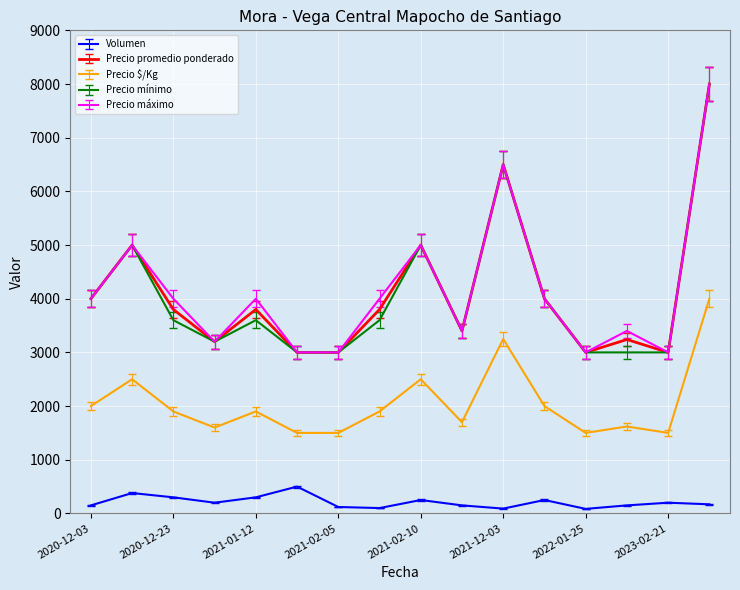

What is the greatest value displayed?

8000